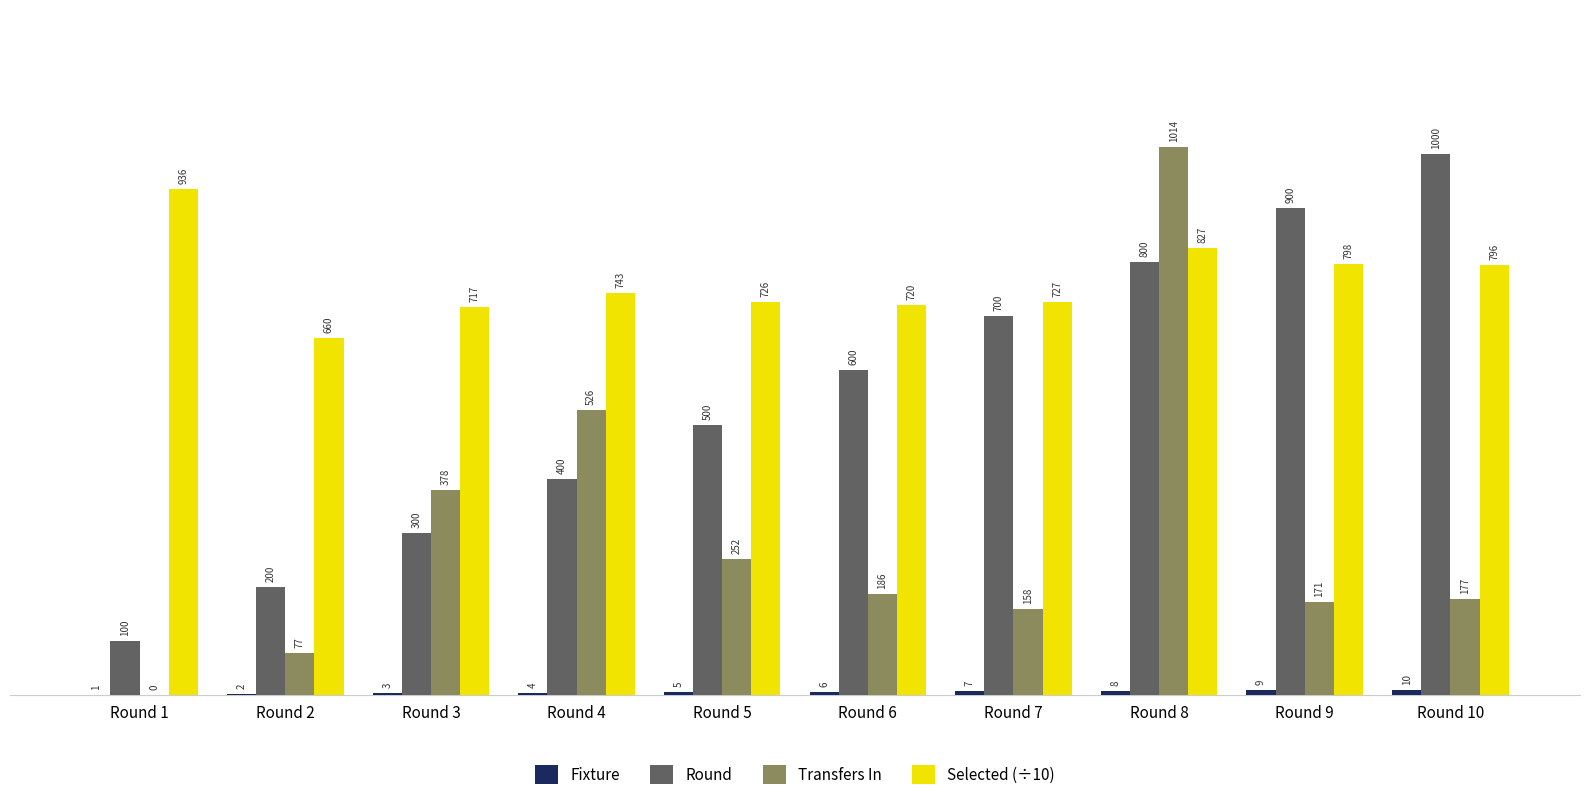

Are the bars horizontal?

No